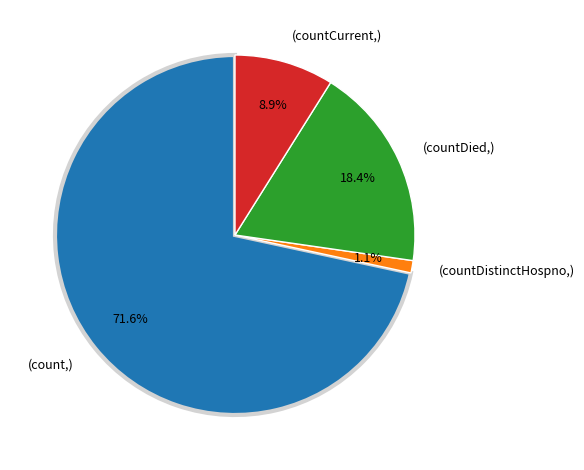

Do (countDied,) and (count,) together represent more than half of the pie?

Yes